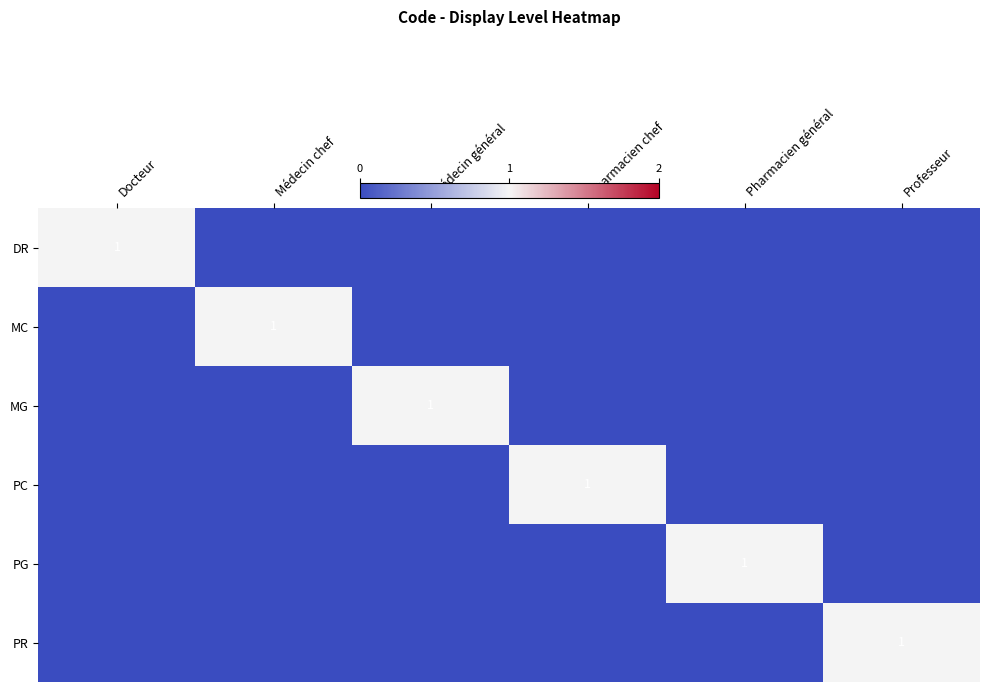

The value of PC at Pharmacien chef is 1. True or false?

True